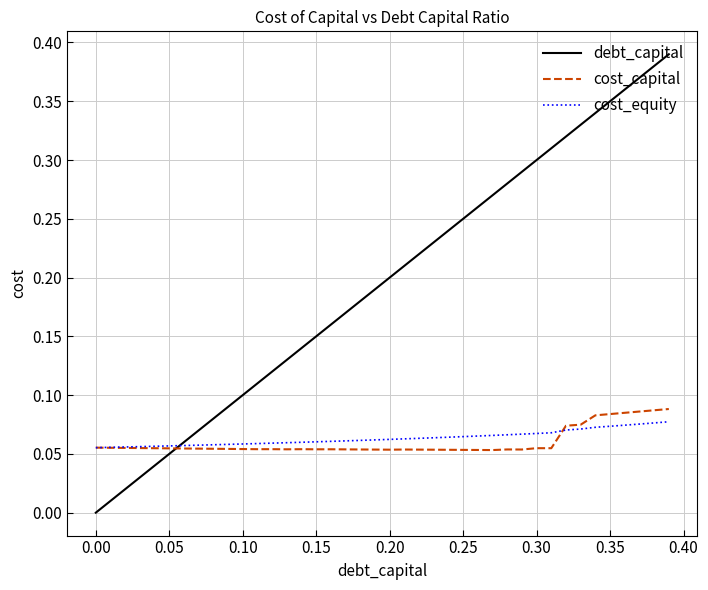

After their last crossing, which series has the higher values: cost_capital or debt_capital?

debt_capital